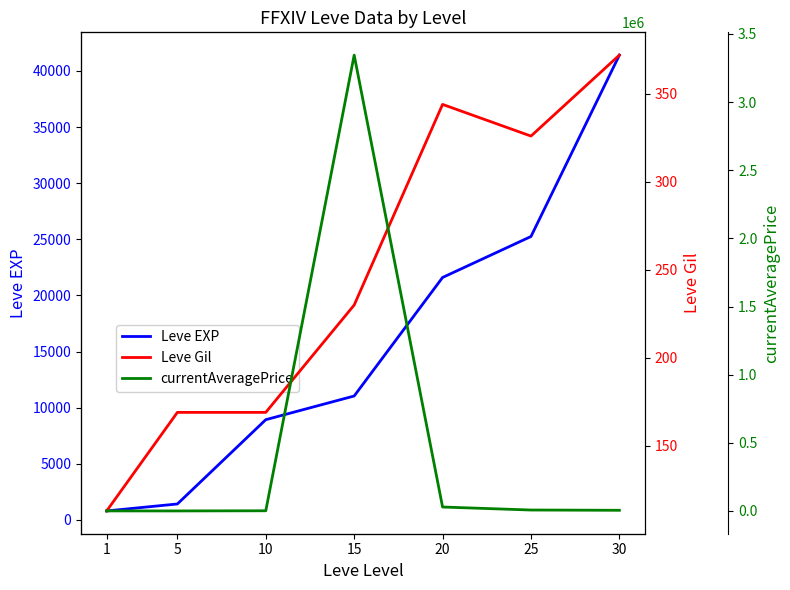

Where does the currentAveragePrice series first go above 5008?

15